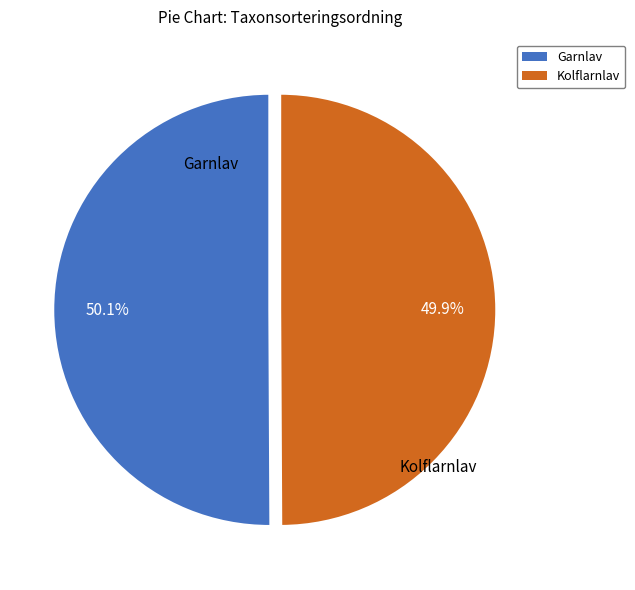

Approximately how many times larger is the value at Garnlav compared to Kolflarnlav?

1.0